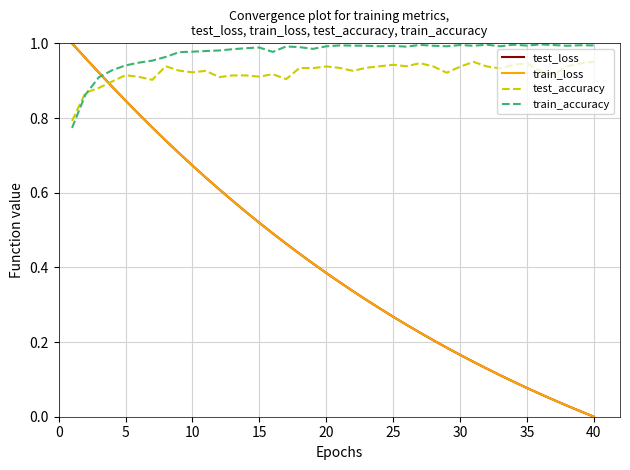

How many intersections are there between test_accuracy and train_loss?

1